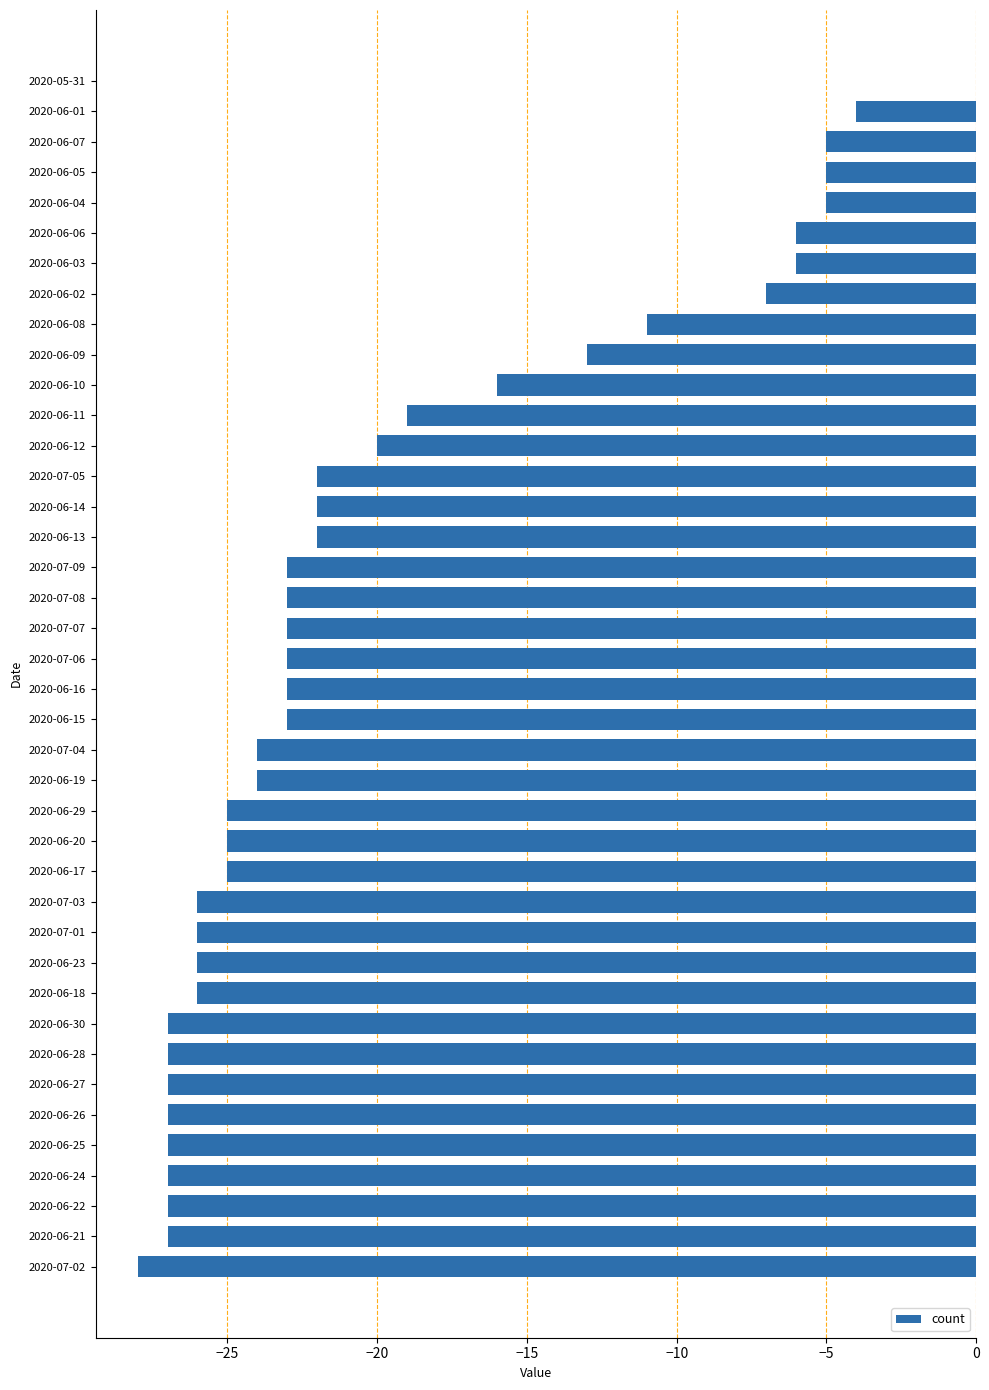

How many data points does each series have?

40